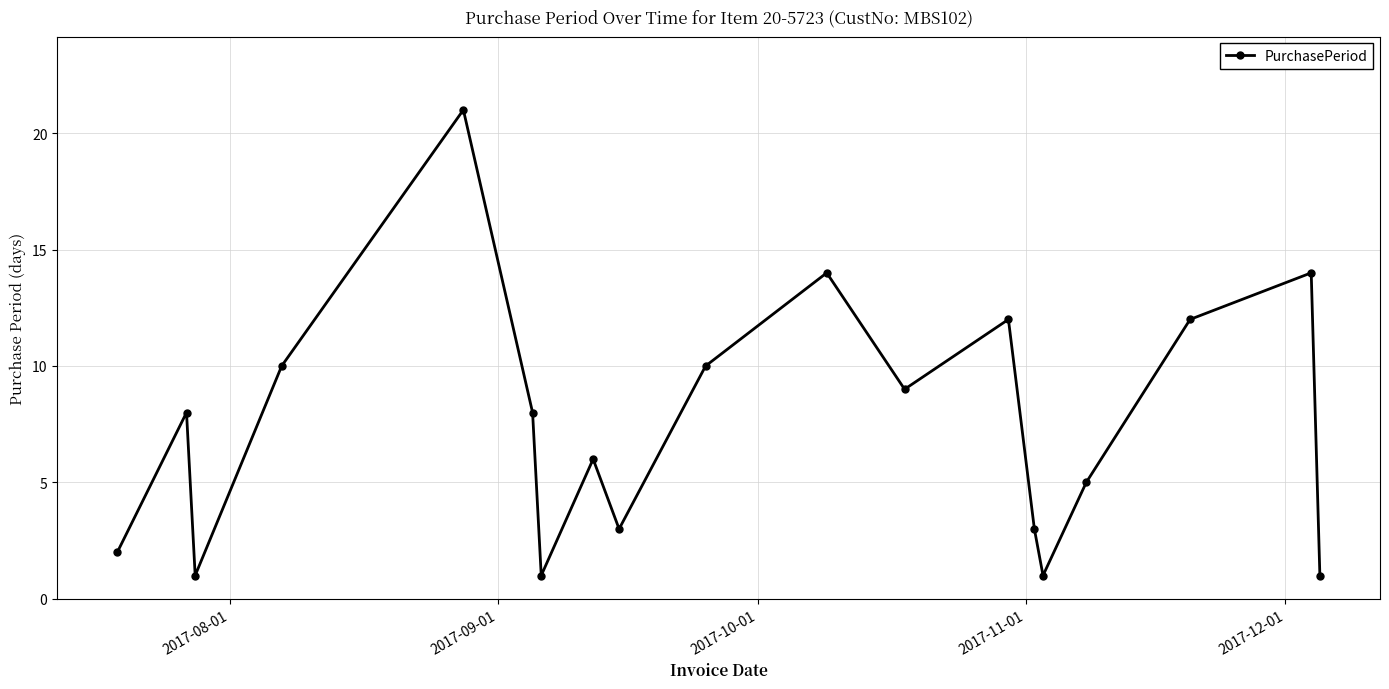

What is the maximum value shown in the chart?

21